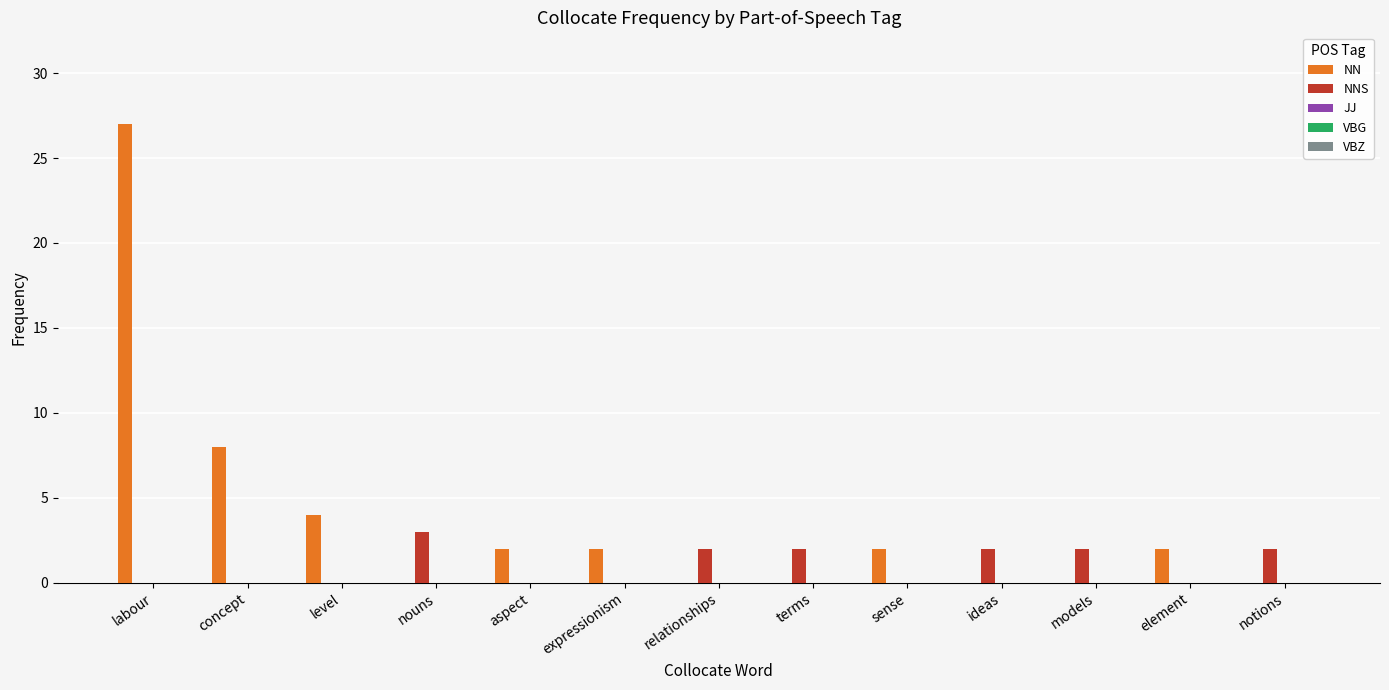

What is the sum of all NNS values?

13